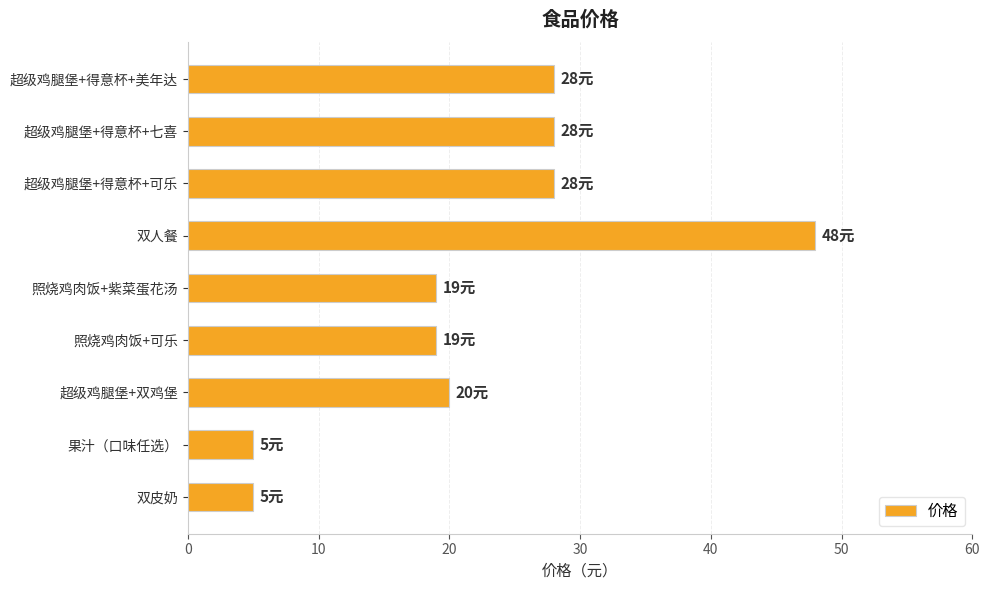

The chart shows a value of 17 at 超级鸡腿堡+得意杯+美年达. True or false?

False